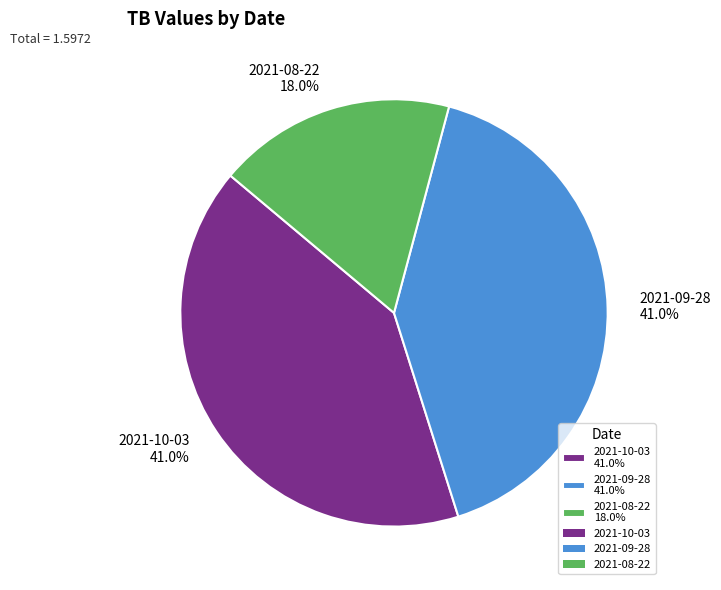

What is the smallest slice in the pie chart?

2021-08-22